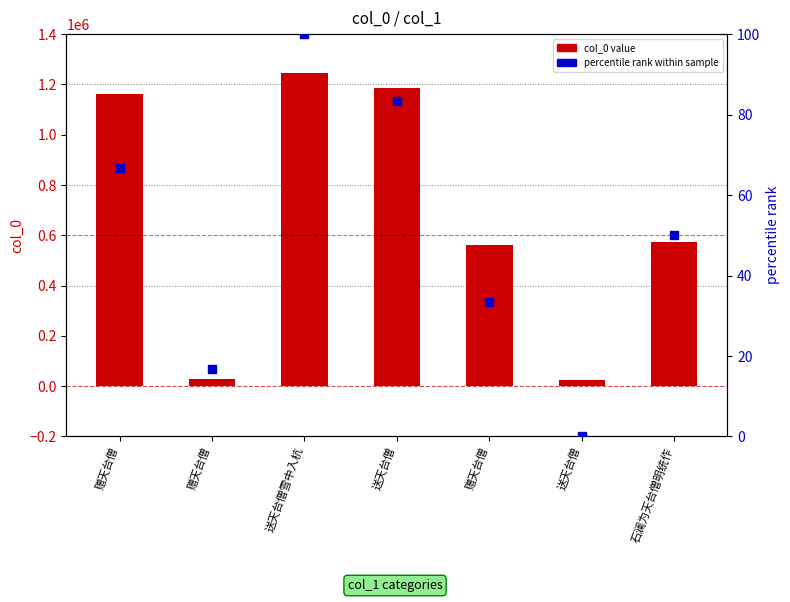

At how many categories does at least one series exceed 570385?

4